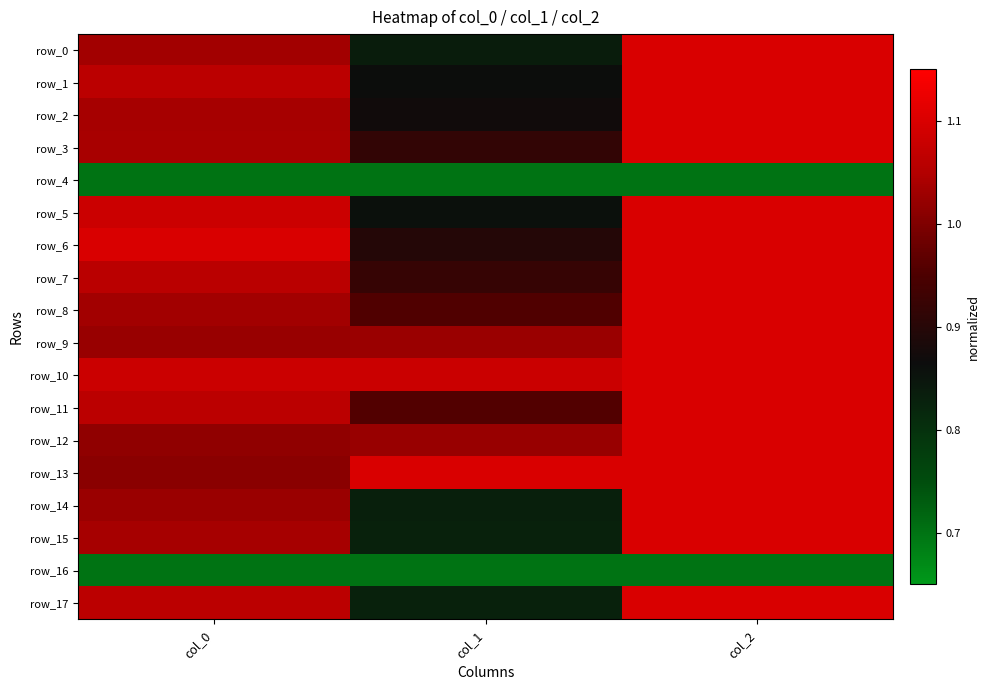

Where does the row_7 series first go above 1?

col_0